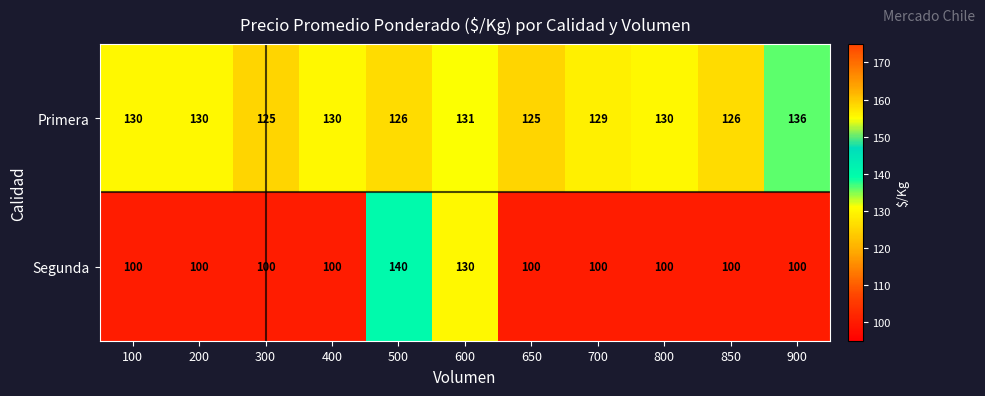

What is the difference between the highest and lowest values at 650?

25